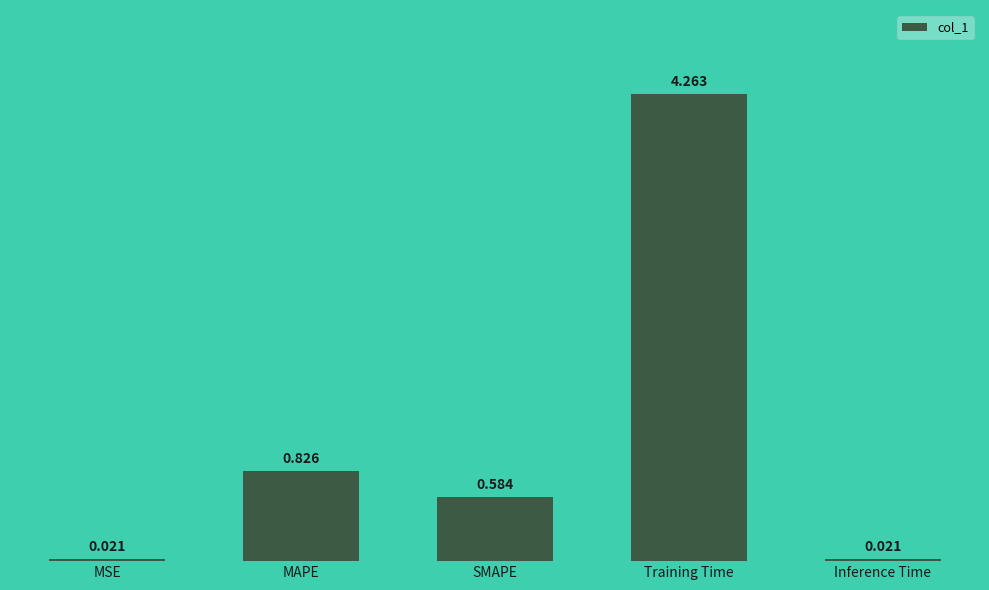

What is the label of the 2nd bar from the right?

Training Time